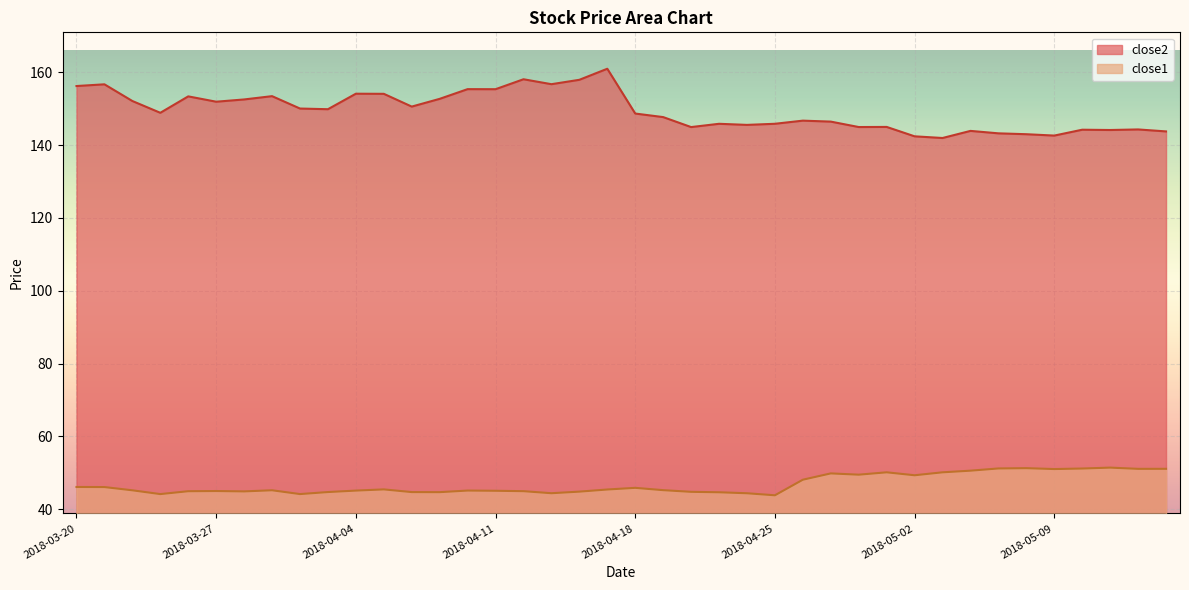

Does the chart display data point markers on the line(s)?

No